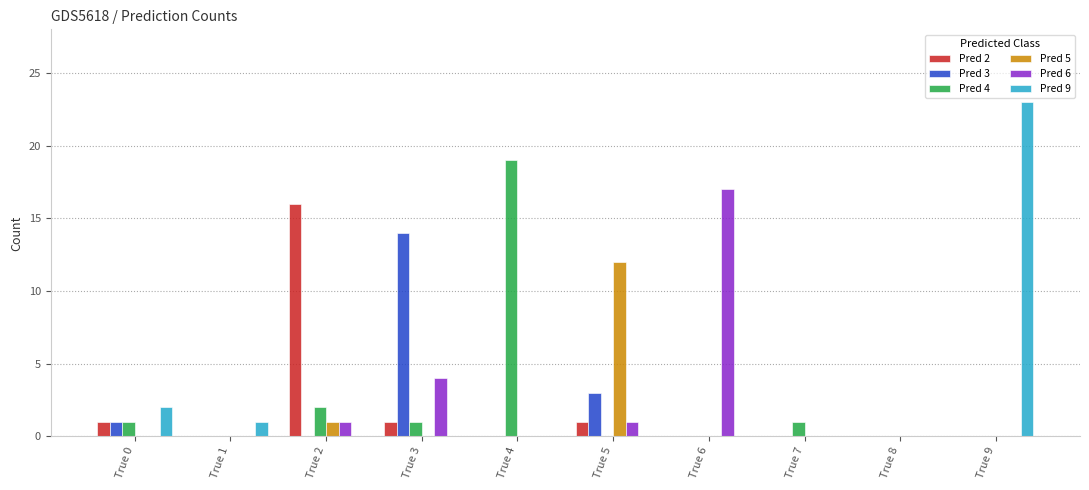

True or false: Pred 5 has a value of -8 at True 1.

False